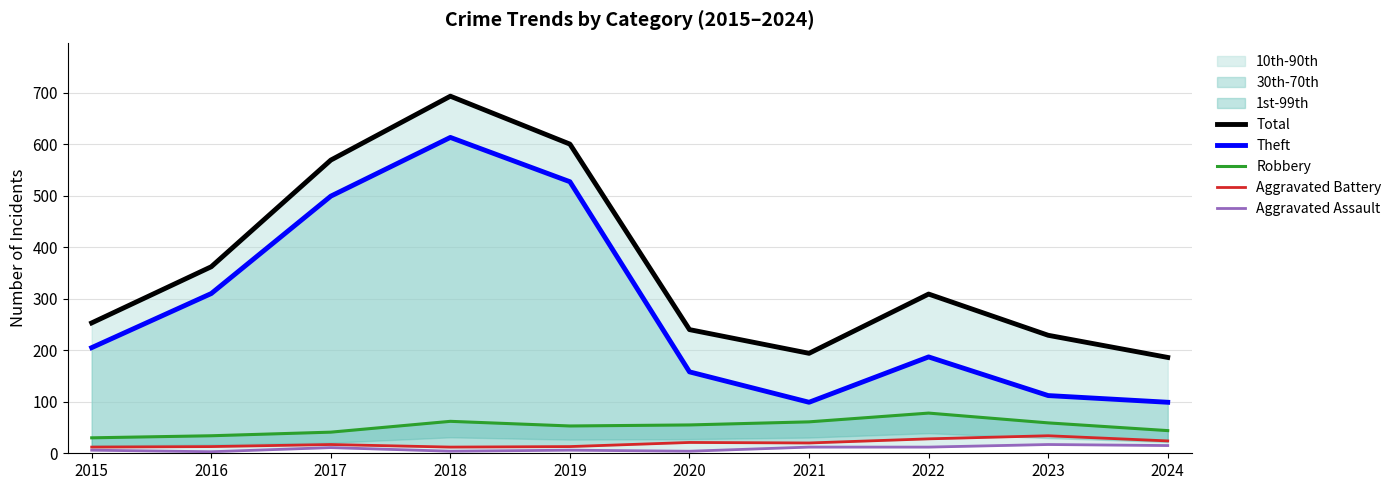

What is the difference between the highest and lowest values at 2021?

182